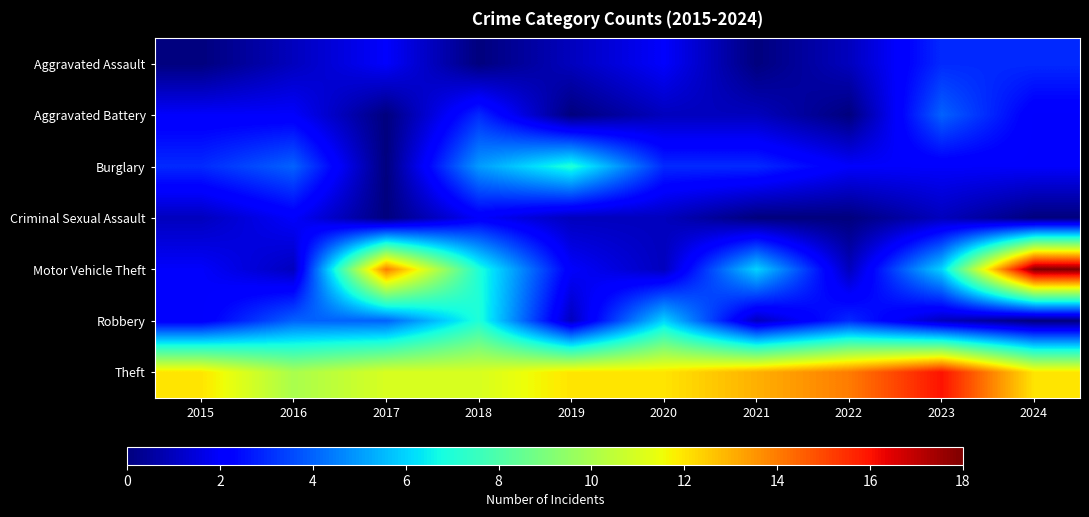

Reading left to right, transcribe all the data shown in this chart.

Aggravated Assault: 2015=0	2016=1	2017=2	2018=0	2019=1	2020=2	2021=0	2022=1	2023=3	2024=3
Aggravated Battery: 2015=2	2016=2	2017=0	2018=3	2019=0	2020=1	2021=1	2022=0	2023=4	2024=2
Burglary: 2015=3	2016=4	2017=0	2018=5	2019=7	2020=3	2021=3	2022=2	2023=2	2024=2
Criminal Sexual Assault: 2015=1	2016=2	2017=0	2018=2	2019=1	2020=1	2021=0	2022=0	2023=1	2024=0
Motor Vehicle Theft: 2015=2	2016=1	2017=14	2018=7	2019=2	2020=1	2021=6	2022=1	2023=6	2024=18
Robbery: 2015=2	2016=4	2017=4	2018=7	2019=1	2020=6	2021=1	2022=3	2023=1	2024=0
Theft: 2015=12	2016=10	2017=11	2018=11	2019=12	2020=12	2021=13	2022=14	2023=16	2024=12